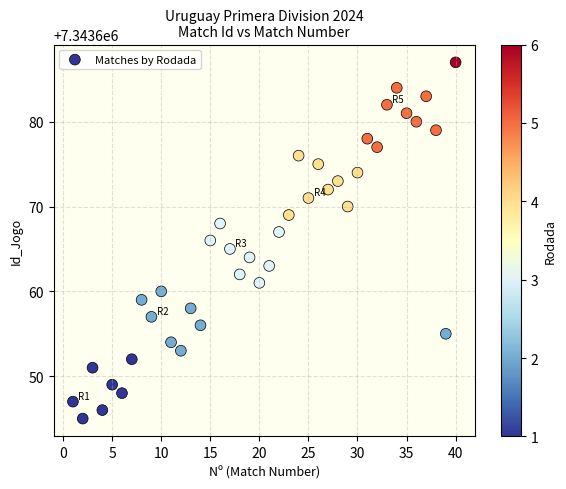

What is the range of X values (max minus min)?

39